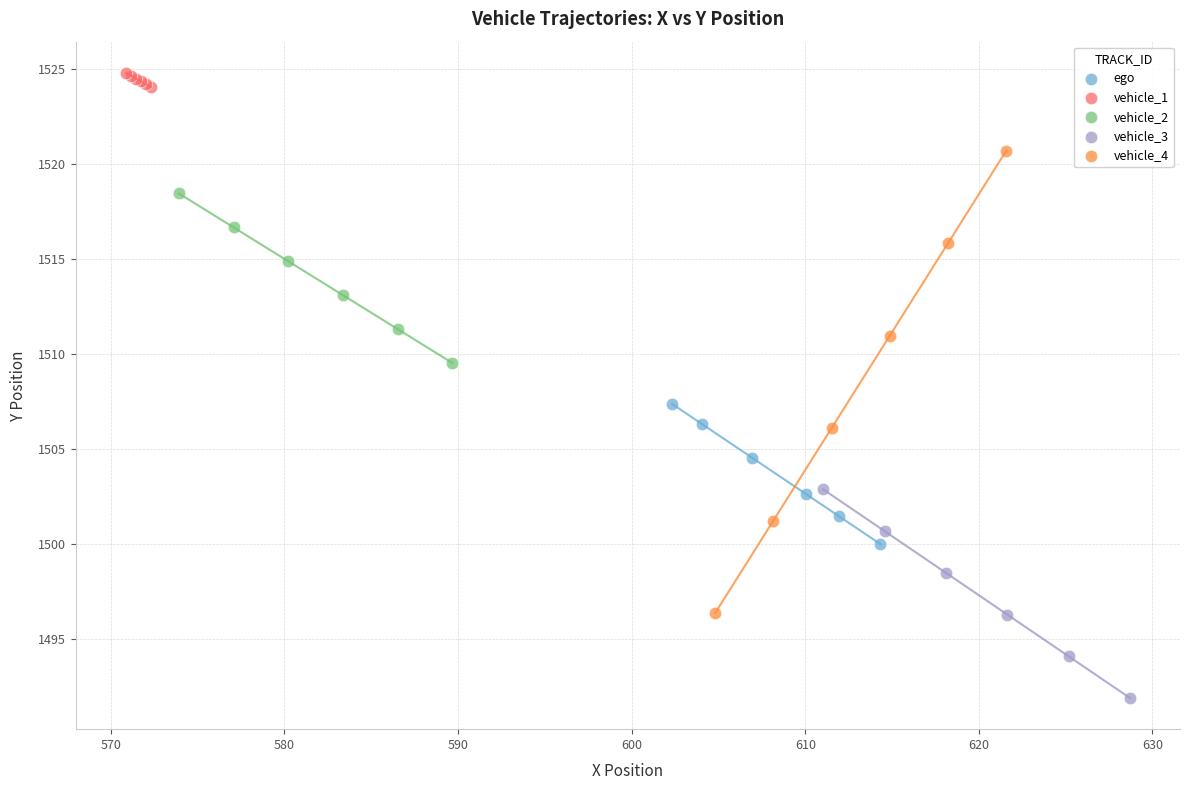

Which series reaches the minimum Y coordinate?

vehicle_3